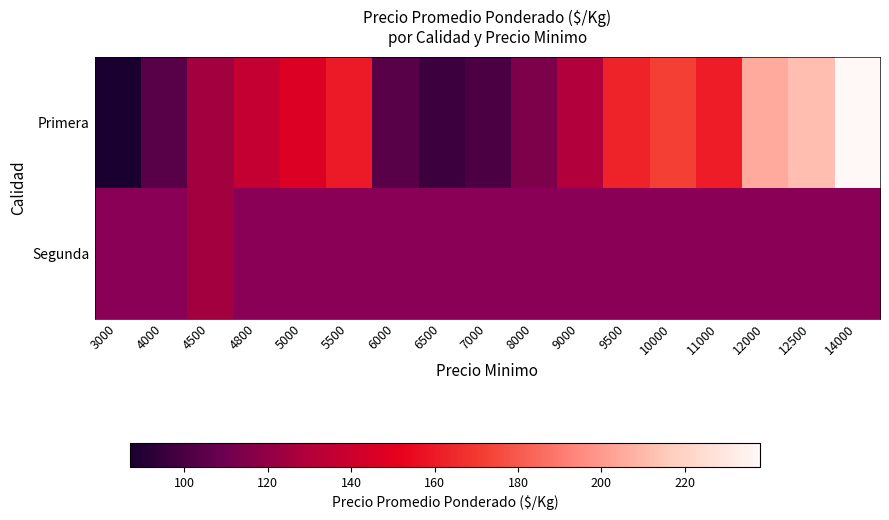

Rank the series at 3000 from lowest to highest value.

Primera, Segunda